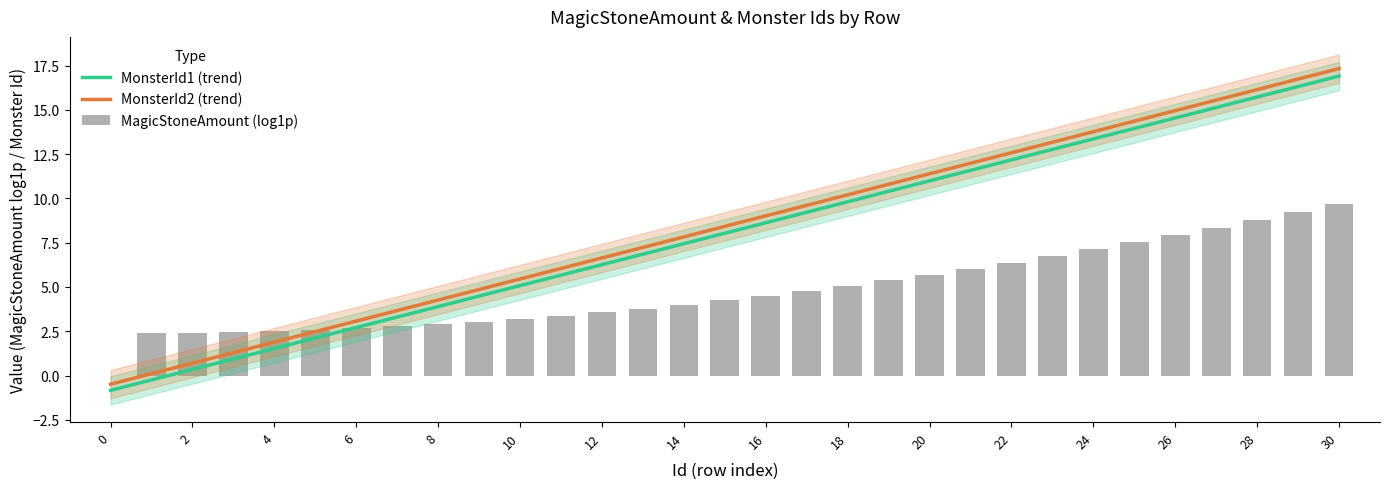

How many positive values does the MonsterId1 (trend) series have?

29